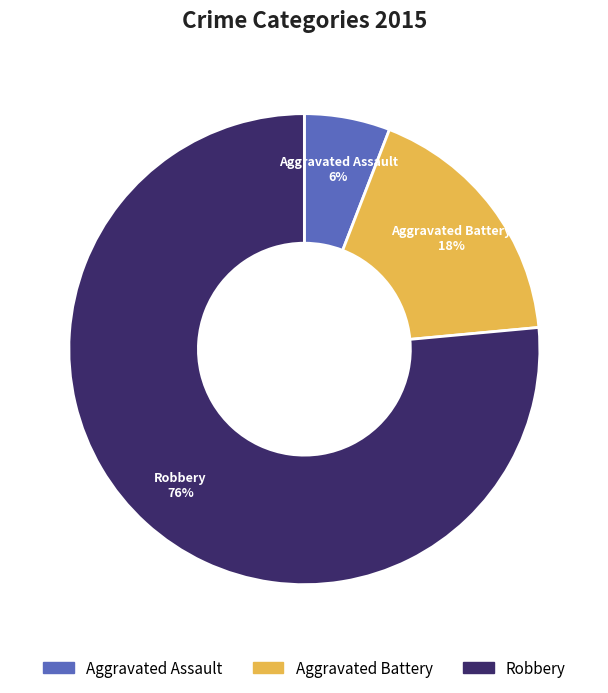

To the nearest percent, what is the average slice percentage?

33%